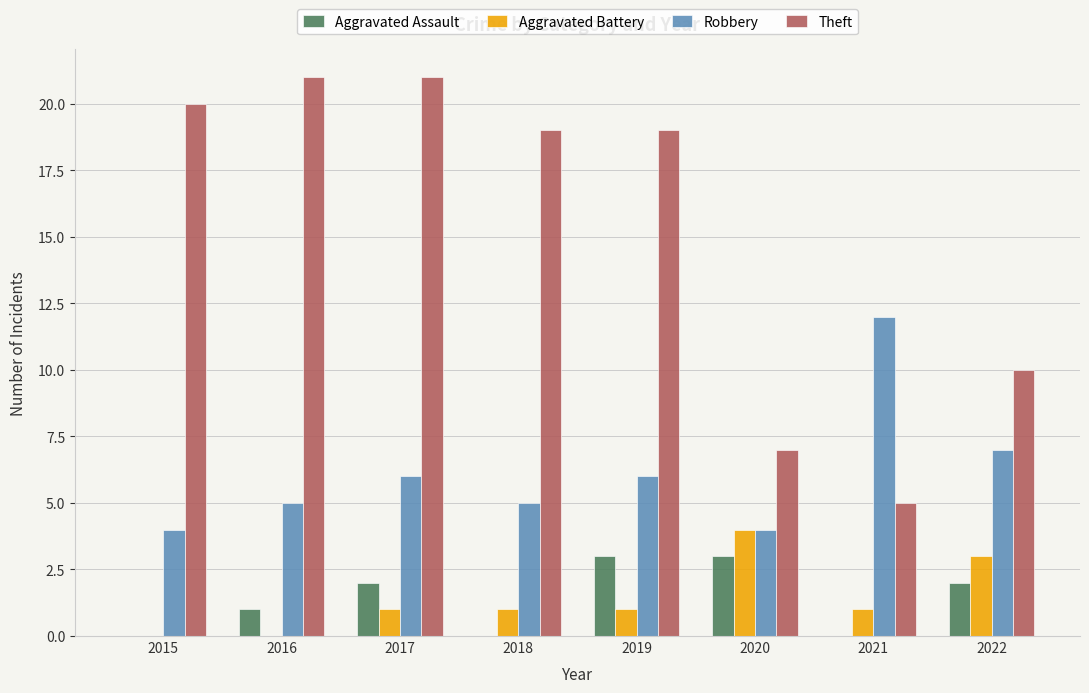

How many groups of bars are there?

8